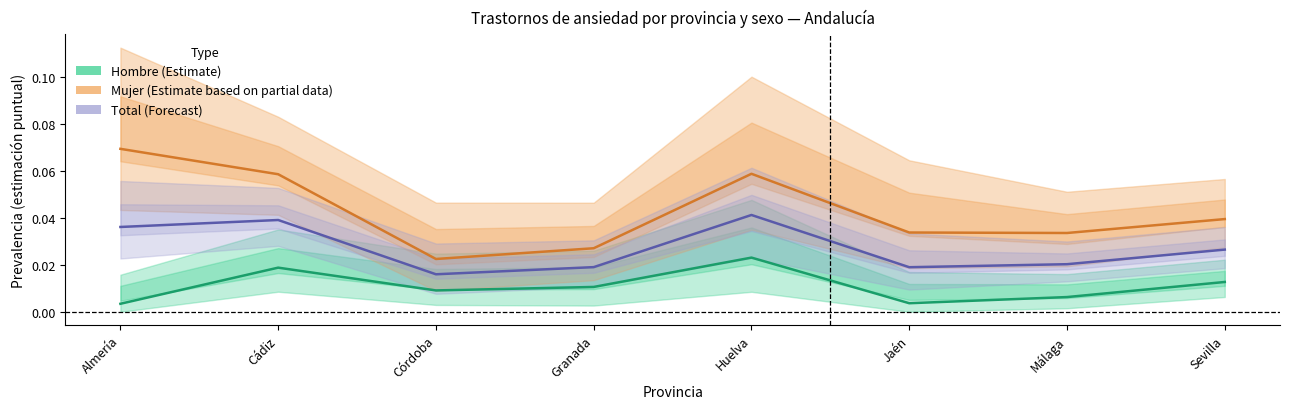

True or false: Total (Forecast) and Hombre (Estimate) cross at least once.

False